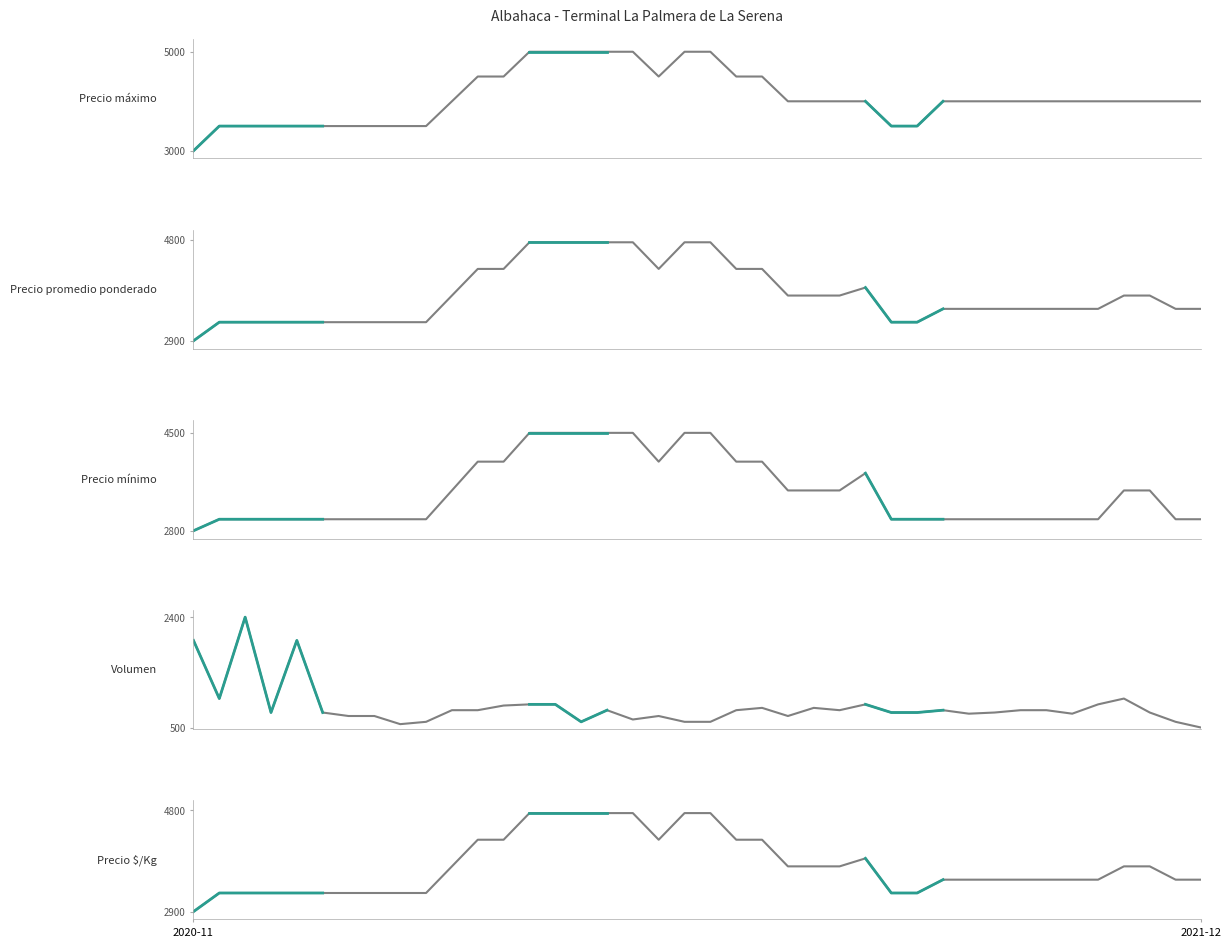

What is the label of the 34th point from the left?

2021-12-09